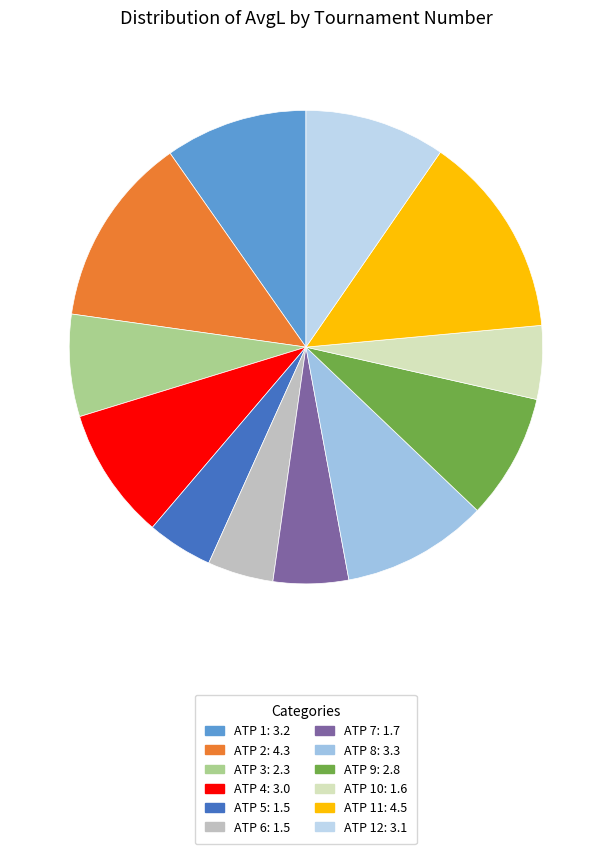

How many segments does this pie chart have?

12